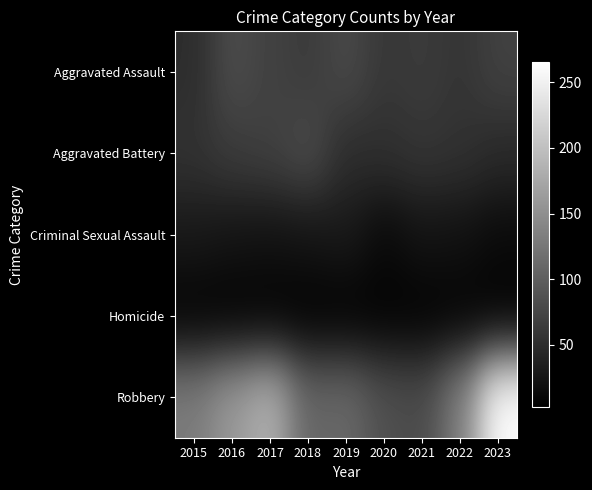

Rank the series by their maximum value, from highest to lowest.

Robbery, Aggravated Assault, Aggravated Battery, Criminal Sexual Assault, Homicide